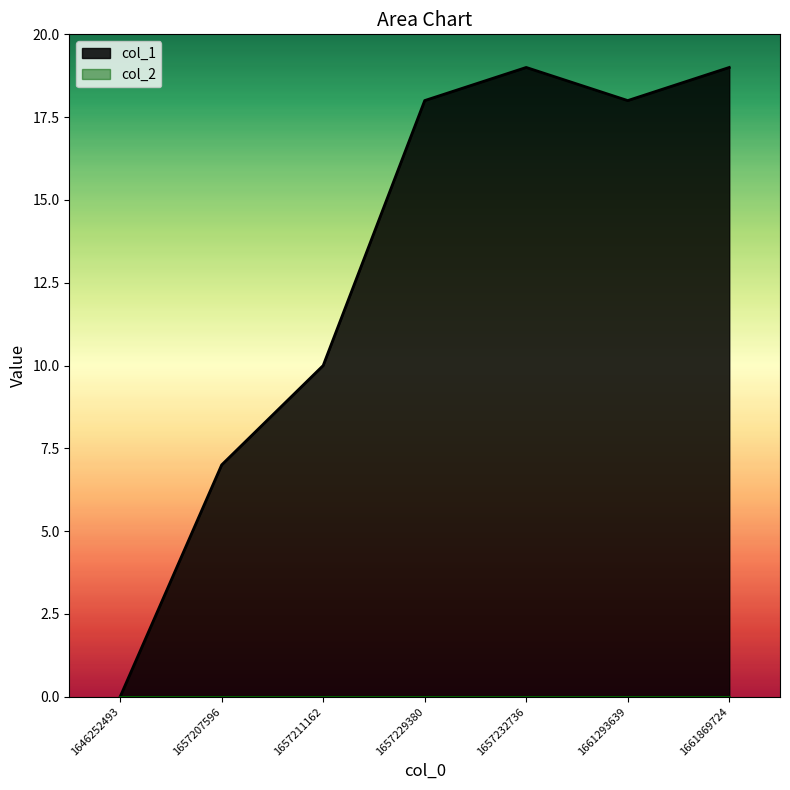

How many interior local valleys (lower than both neighbors) does the data have?

1